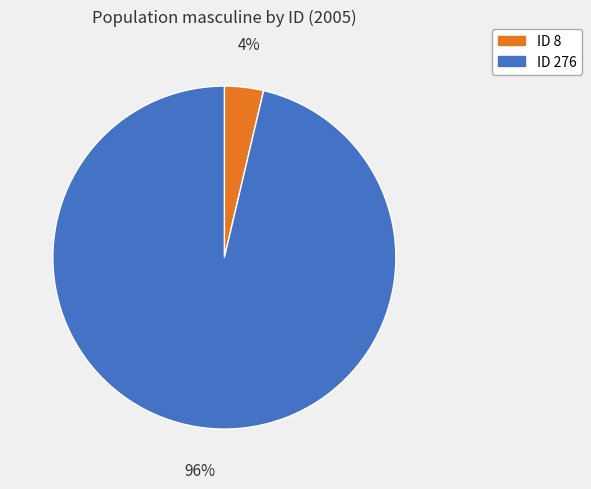

Does any single category account for the majority?

Yes